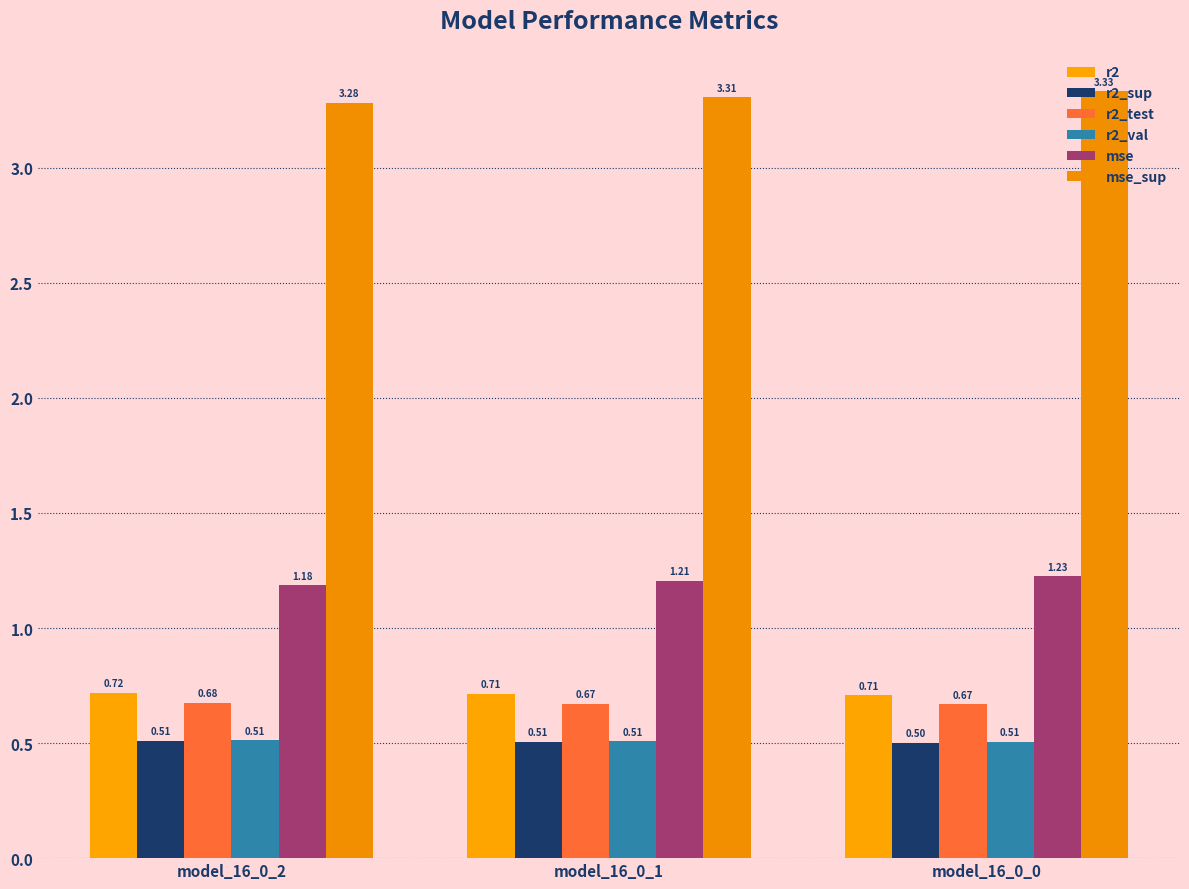

Count the number of categories in the chart.

3